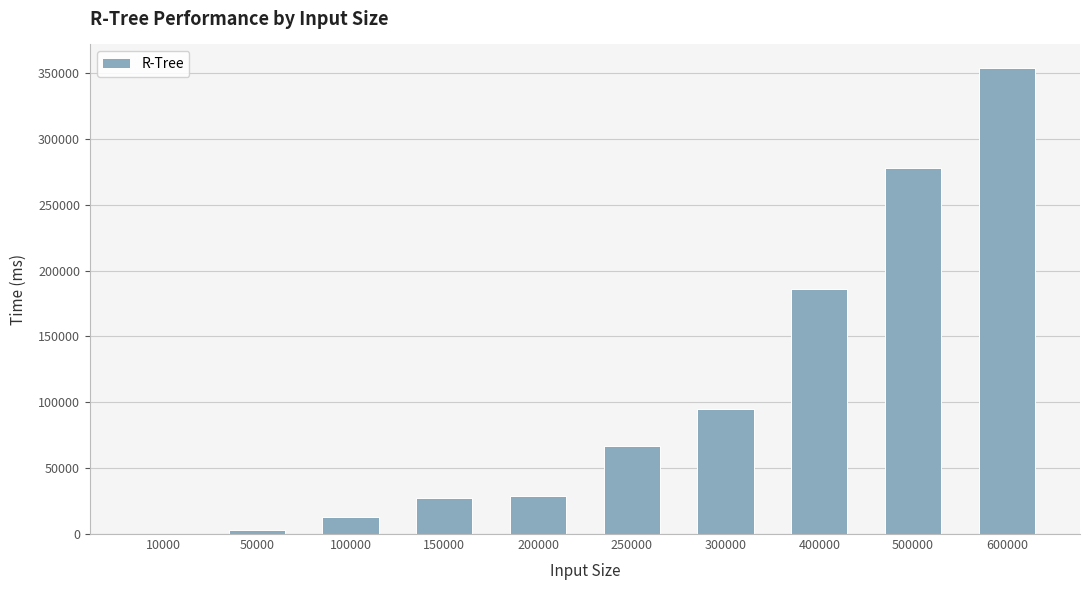

What is the average value?

105219.3